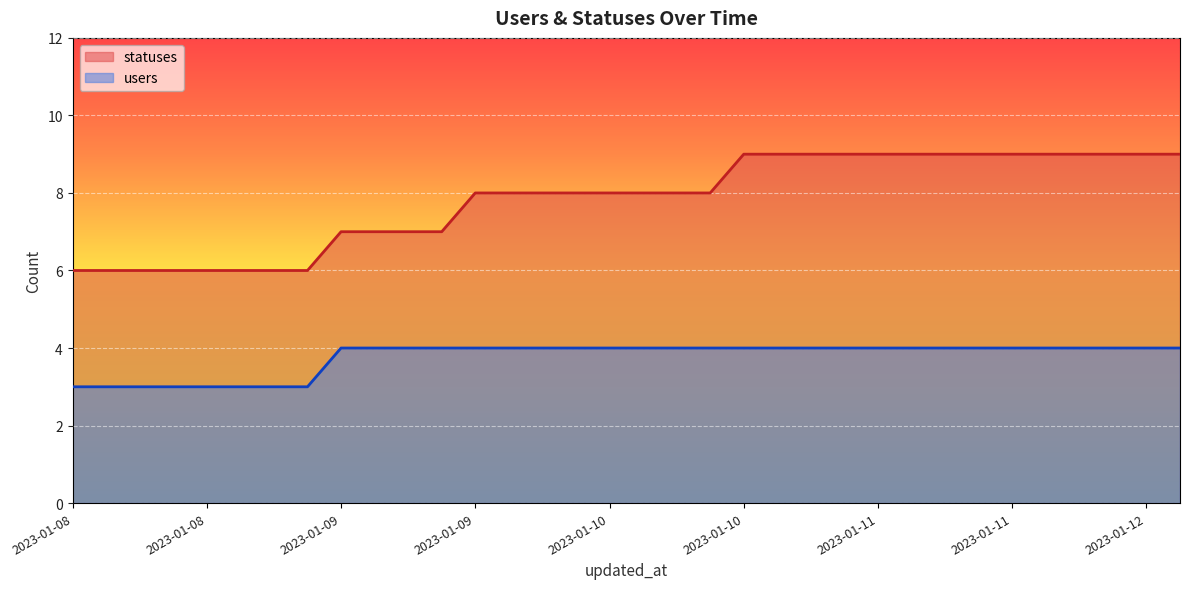

At which category is the sum across all series the highest?

2023-01-10